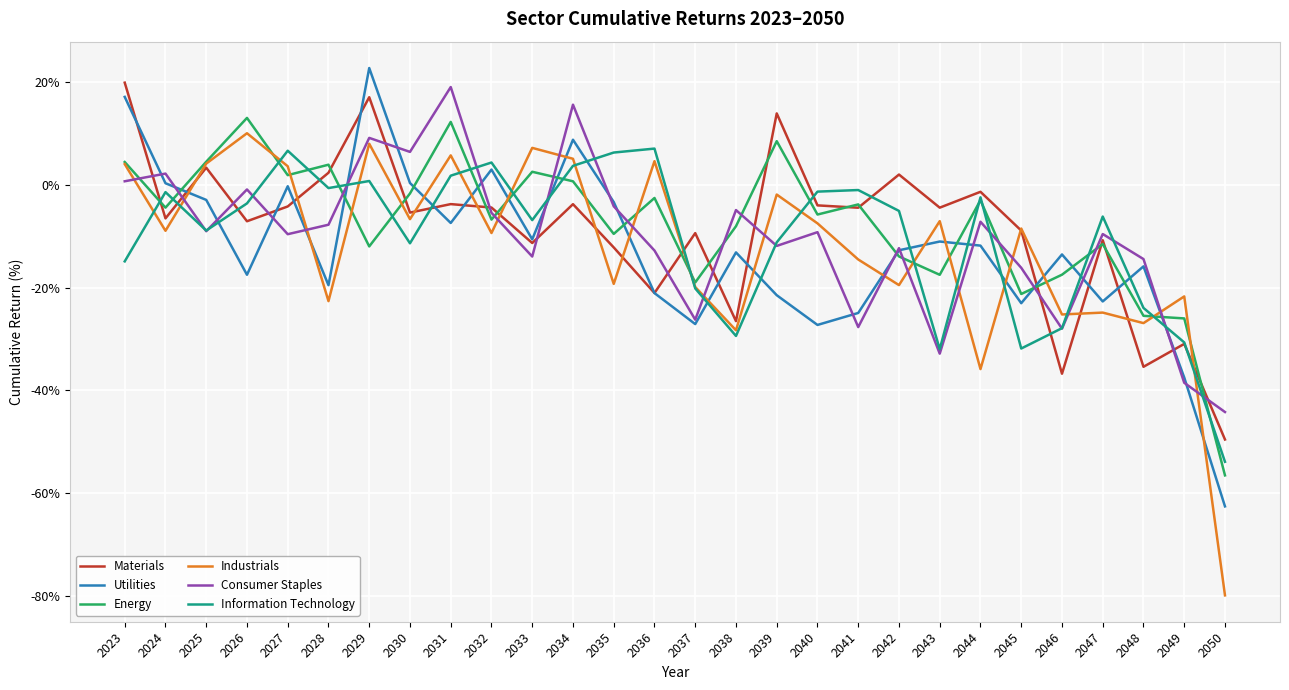

True or false: Consumer Staples and Industrials intersect in this chart.

True